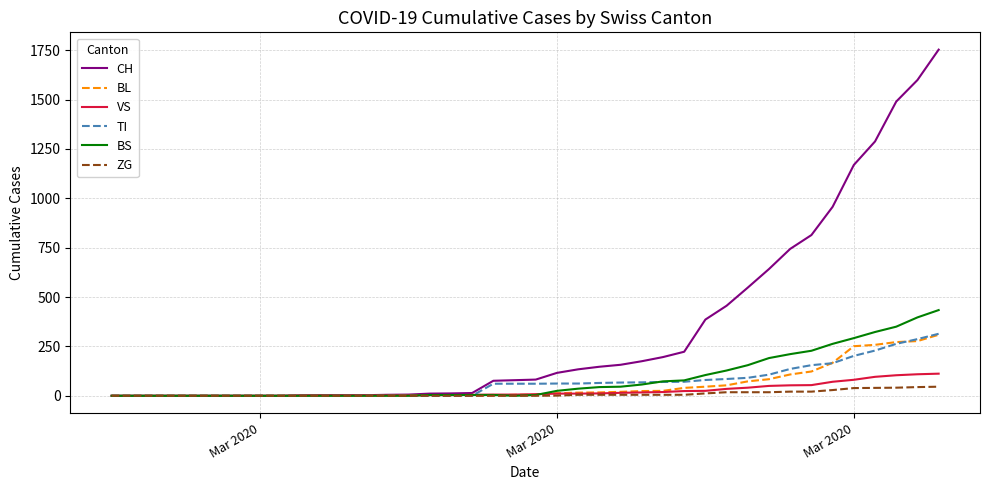

Which series has the largest total across all categories?

CH